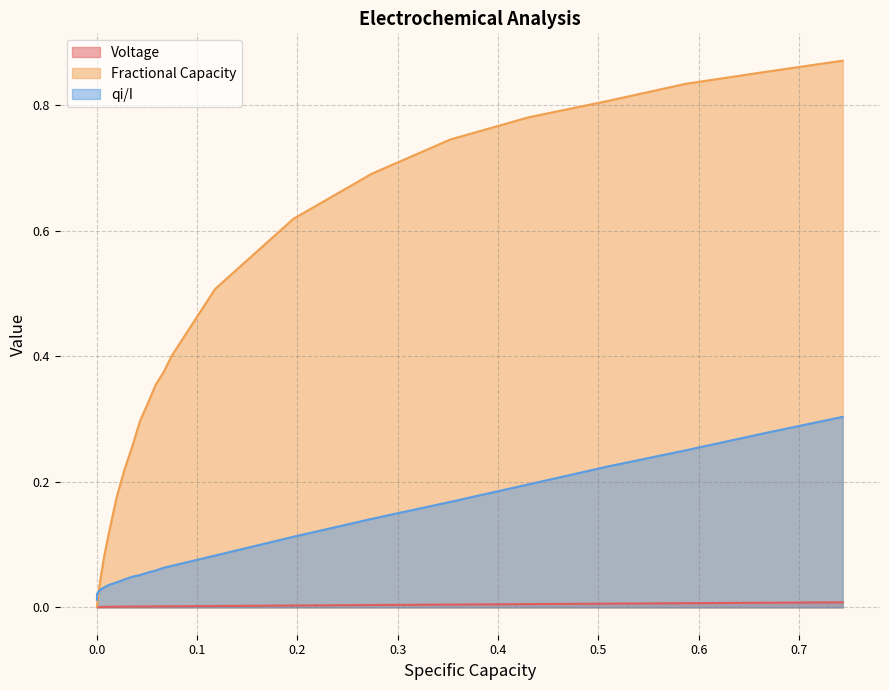

Which series has the largest range (max minus min)?

Fractional Capacity